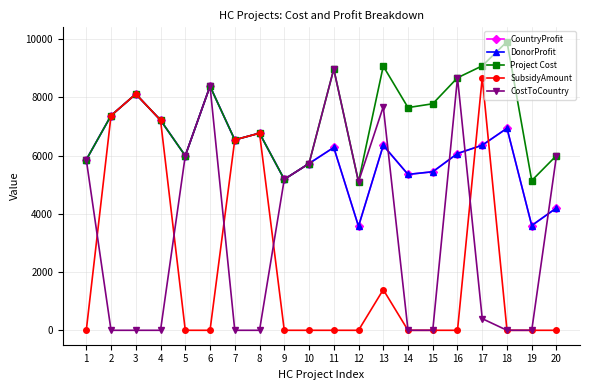

At which category does CountryProfit reach its first local peak?

3